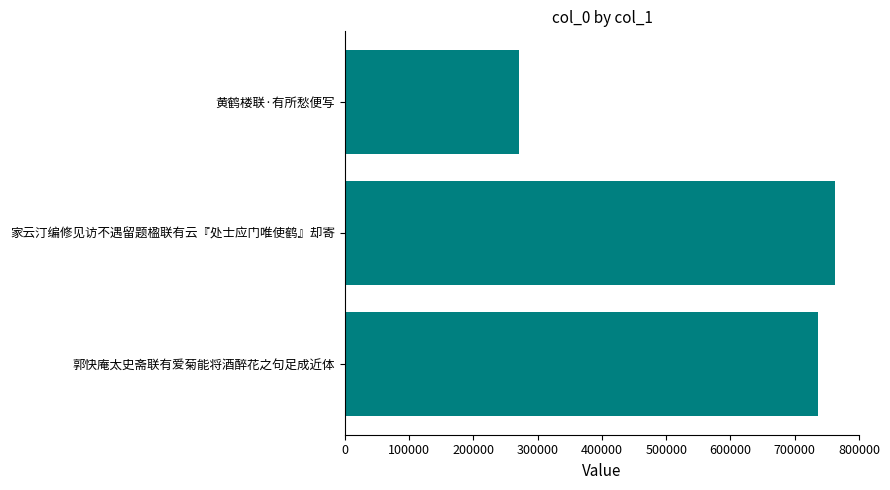

Rank the categories by value from highest to lowest.

家云汀编修见访不遇留题楹联有云『处士应门唯使鹤』却寄, 郭快庵太史斋联有爱菊能将酒醉花之句足成近体, 黄鹤楼联·有所愁便写